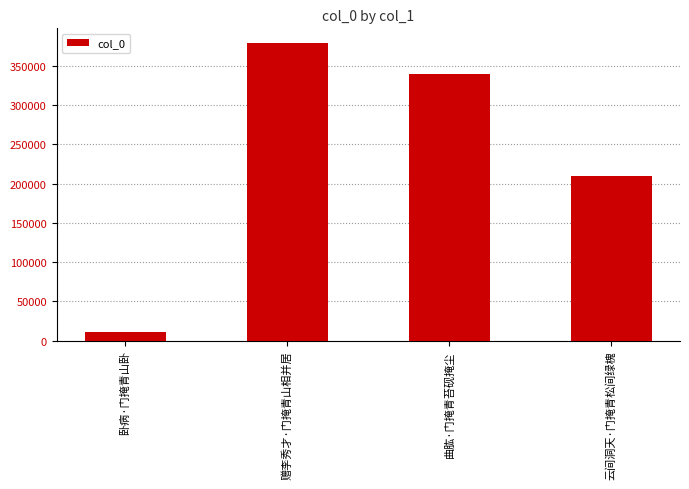

What position from the left is 卧病·门掩青山卧?

1